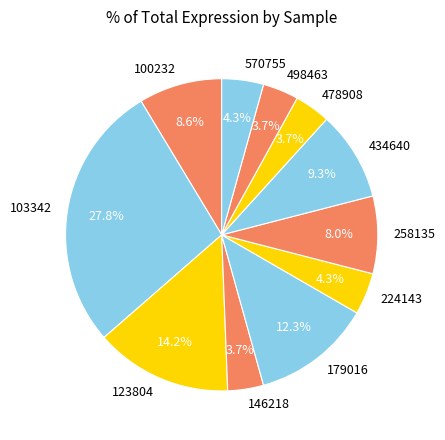

To the nearest percent, what is the average slice percentage?

9%